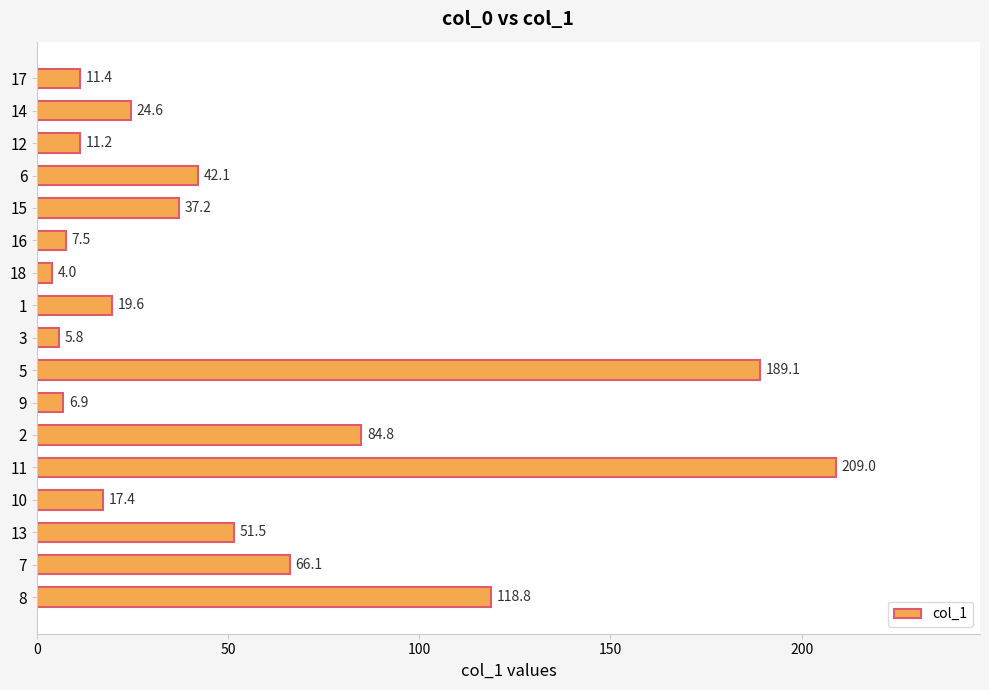

True or false: the data shows 3.9 at 10.

False